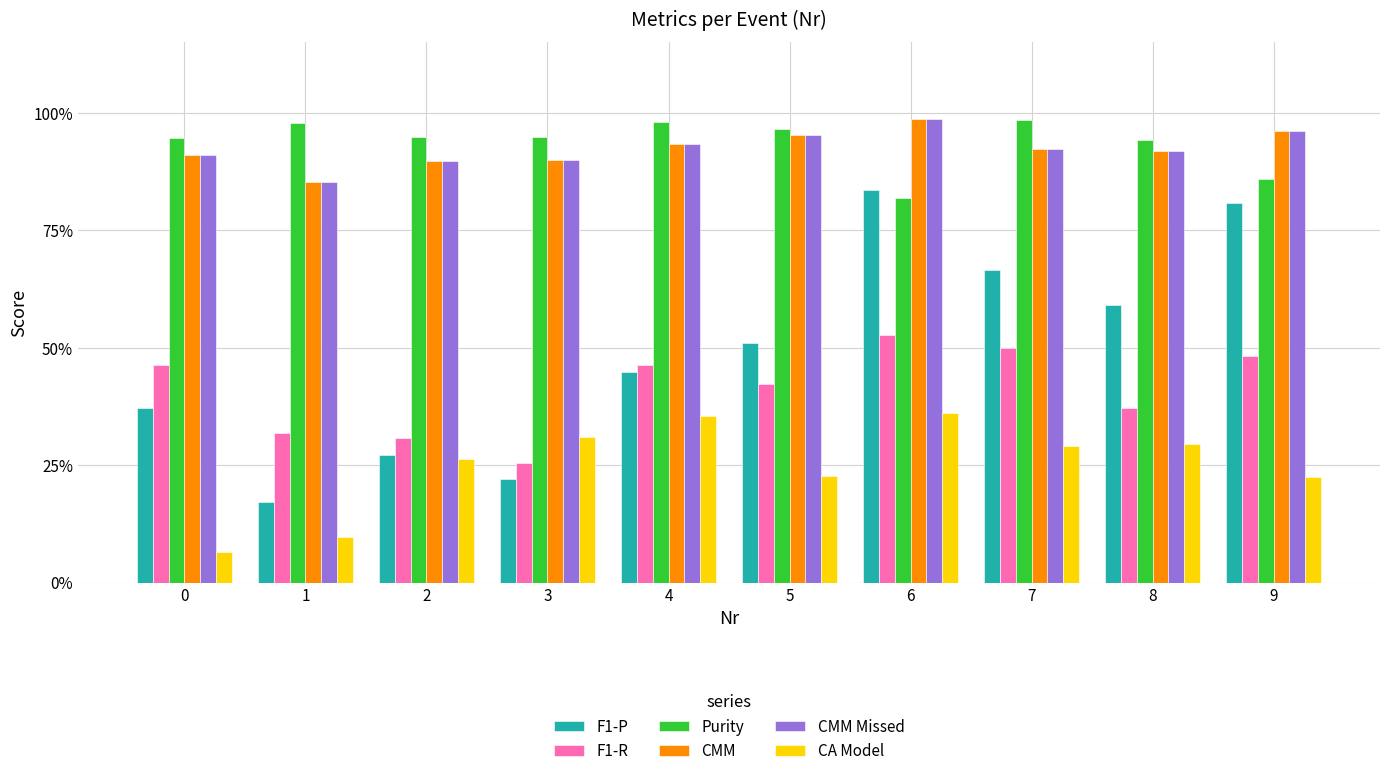

Reading left to right, what are all the values shown in this chart?

F1-P: 0=0.4	1=0.2	2=0.3	3=0.2	4=0.4	5=0.5	6=0.8	7=0.7	8=0.6	9=0.8
F1-R: 0=0.5	1=0.3	2=0.3	3=0.3	4=0.5	5=0.4	6=0.5	7=0.5	8=0.4	9=0.5
Purity: 0=0.9	1=1.0	2=0.9	3=0.9	4=1.0	5=1.0	6=0.8	7=1.0	8=0.9	9=0.9
CMM: 0=0.9	1=0.9	2=0.9	3=0.9	4=0.9	5=1.0	6=1.0	7=0.9	8=0.9	9=1.0
CMM Missed: 0=0.9	1=0.9	2=0.9	3=0.9	4=0.9	5=1.0	6=1.0	7=0.9	8=0.9	9=1.0
CA Model: 0=0.1	1=0.1	2=0.3	3=0.3	4=0.4	5=0.2	6=0.4	7=0.3	8=0.3	9=0.2